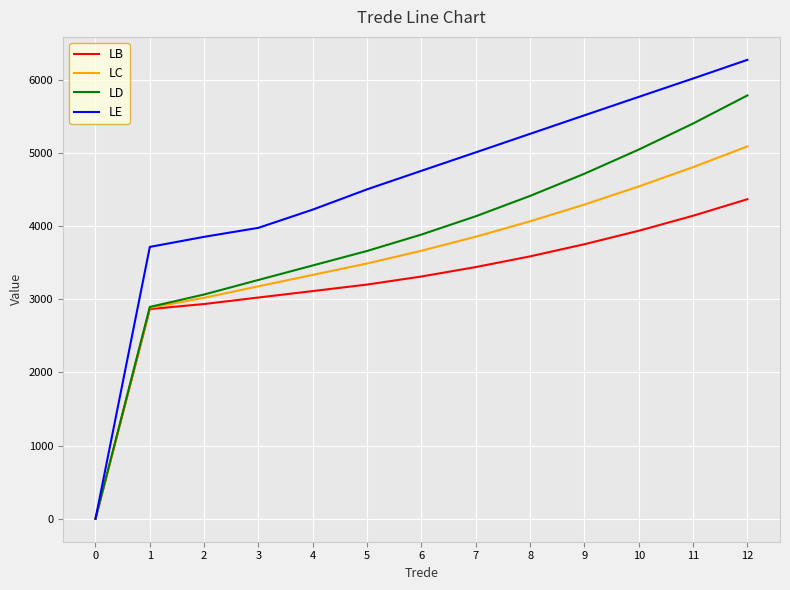

Which series has the largest range (max minus min)?

LE